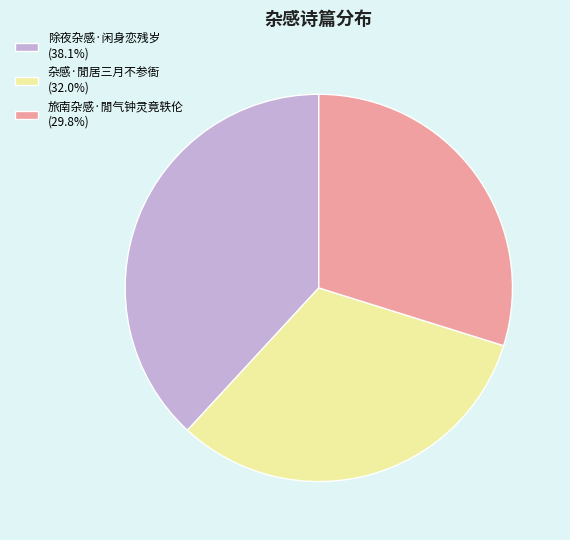

Is the sum of 旅南杂感·閒气钟灵竟轶伦 (29.8%) and 除夜杂感·闲身恋残岁 (38.1%) greater than half?

Yes